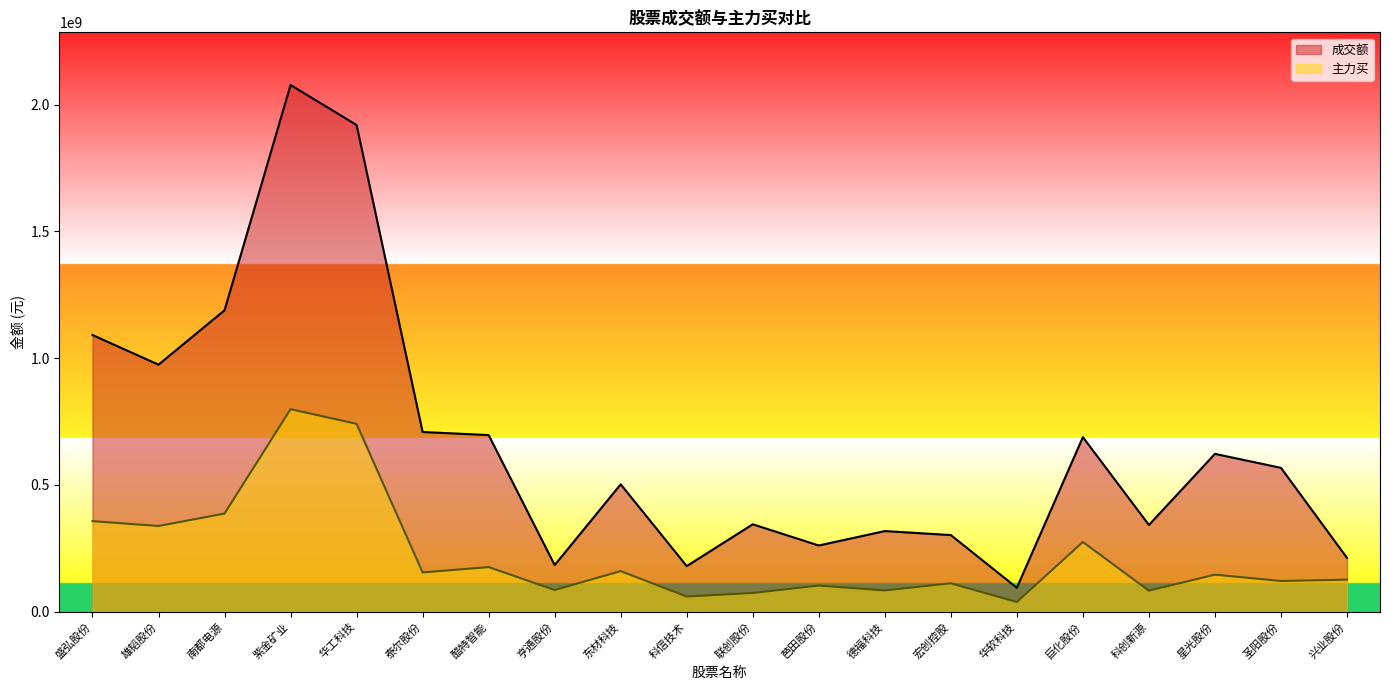

What is the total value across all series at 南都电源?

1576288989